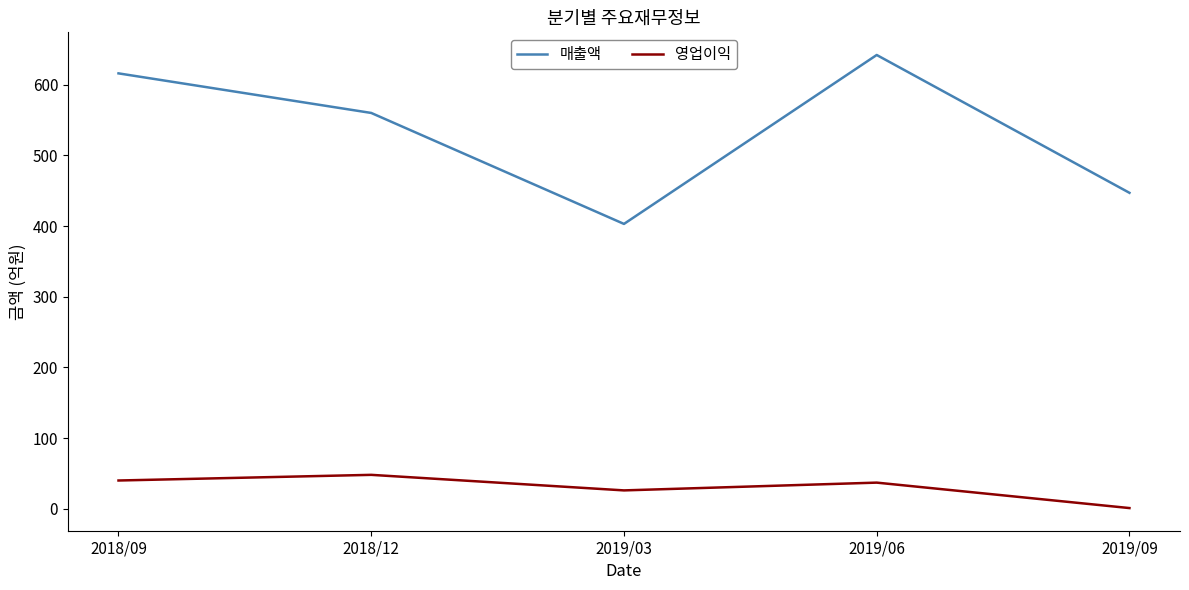

Count the 매출액 values in the range 447 to 616.

3